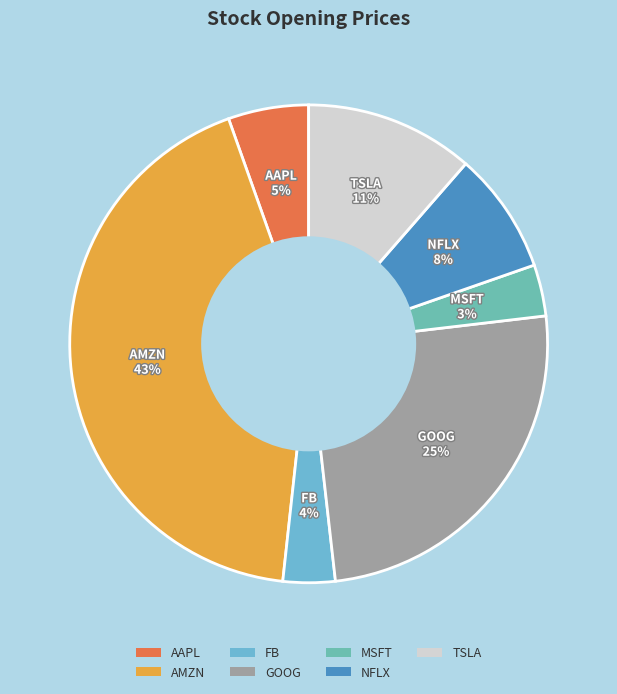

To the nearest percent, what percentage of the pie is TSLA?

11%